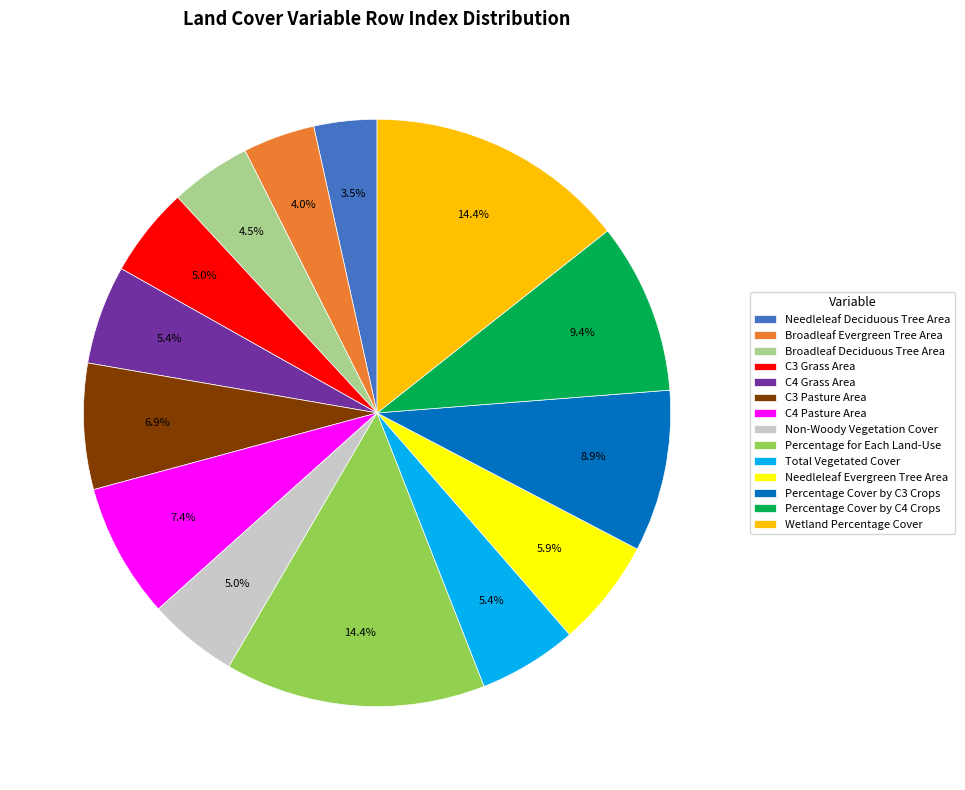

Combined, what portion of the pie is Total Vegetated Cover and Wetland Percentage Cover?

19.8%